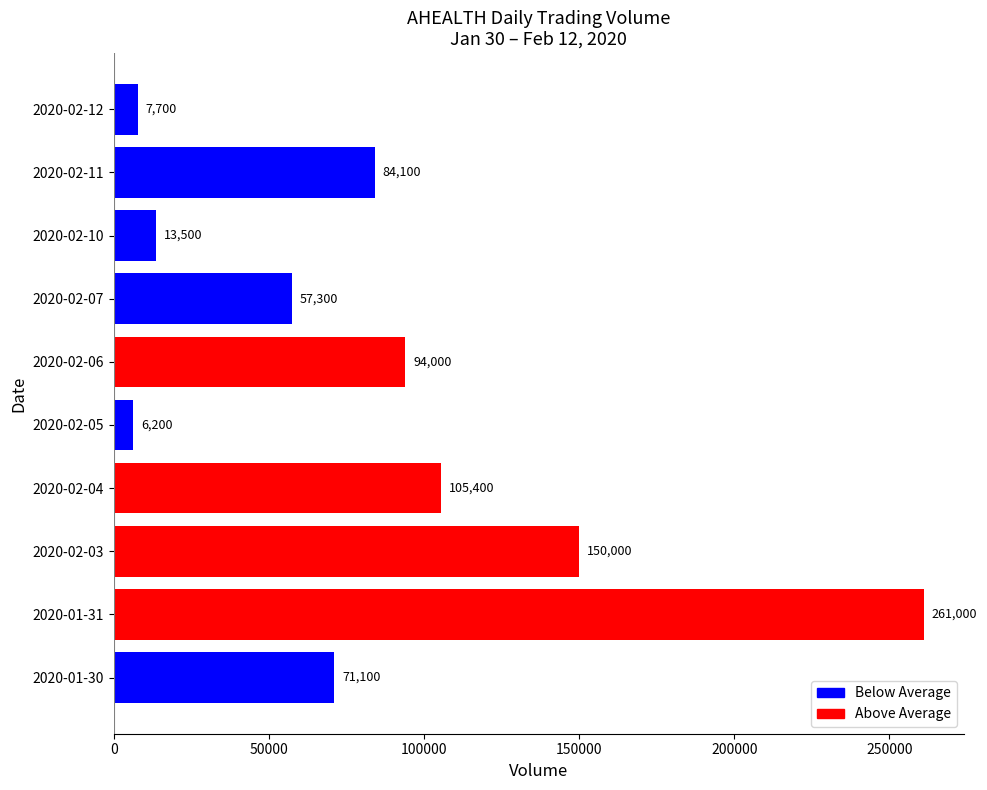

What is the smallest value displayed?

6200